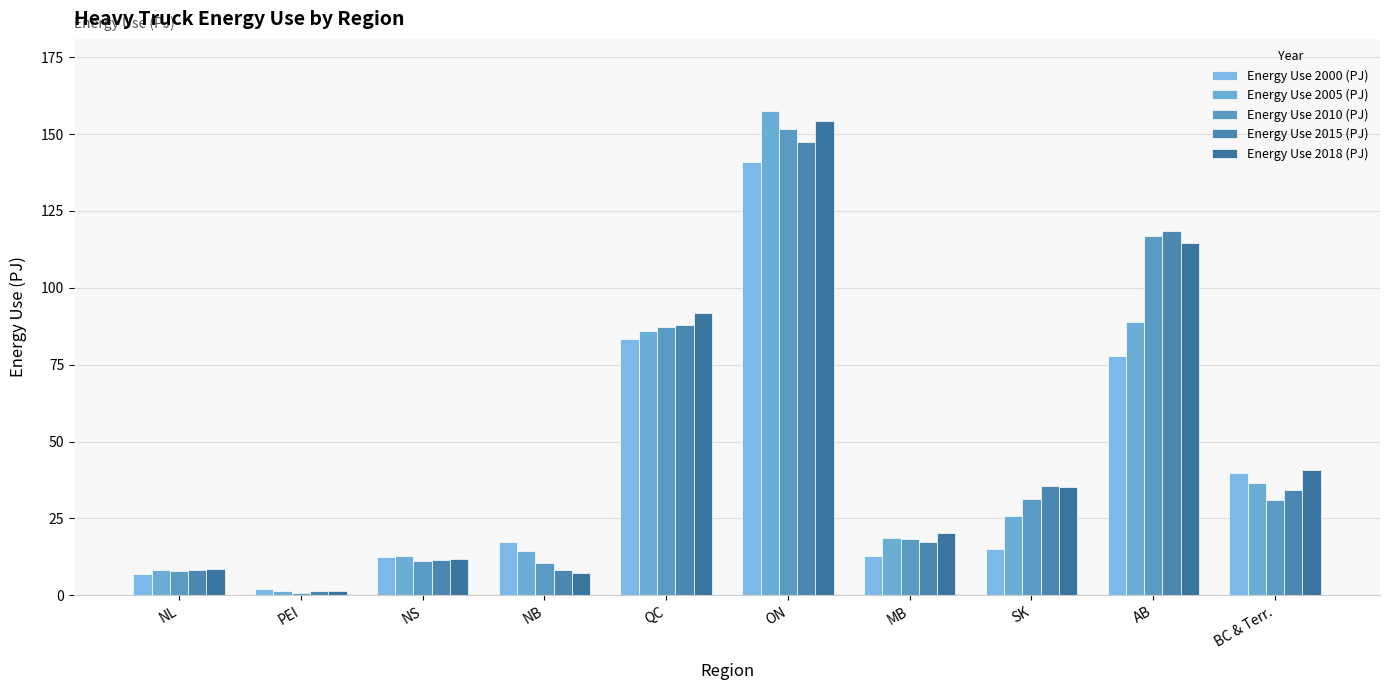

What is the spread (max minus min) of values at SK?

20.4